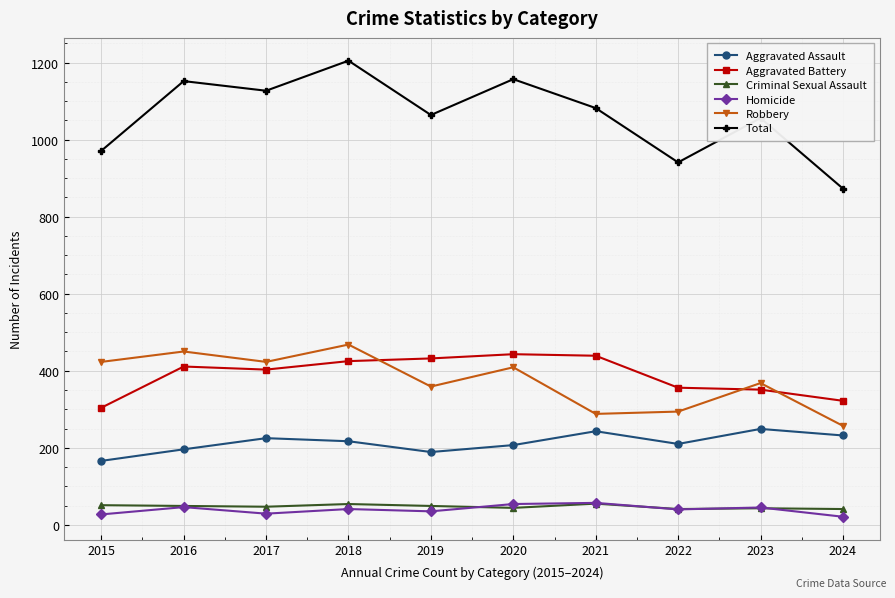

How many categories are shown in the chart?

10